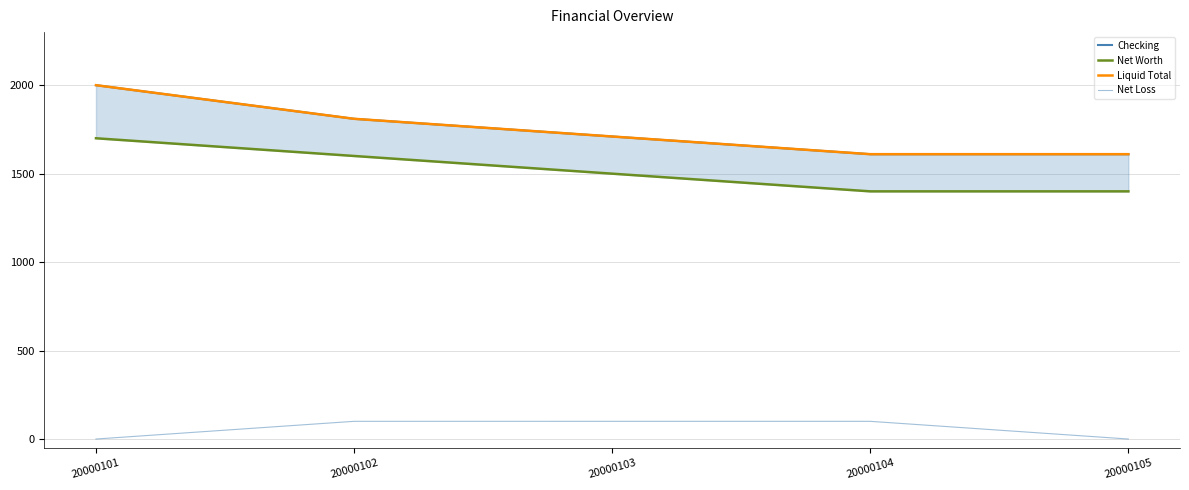

How many positive values does the Net Loss series have?

3